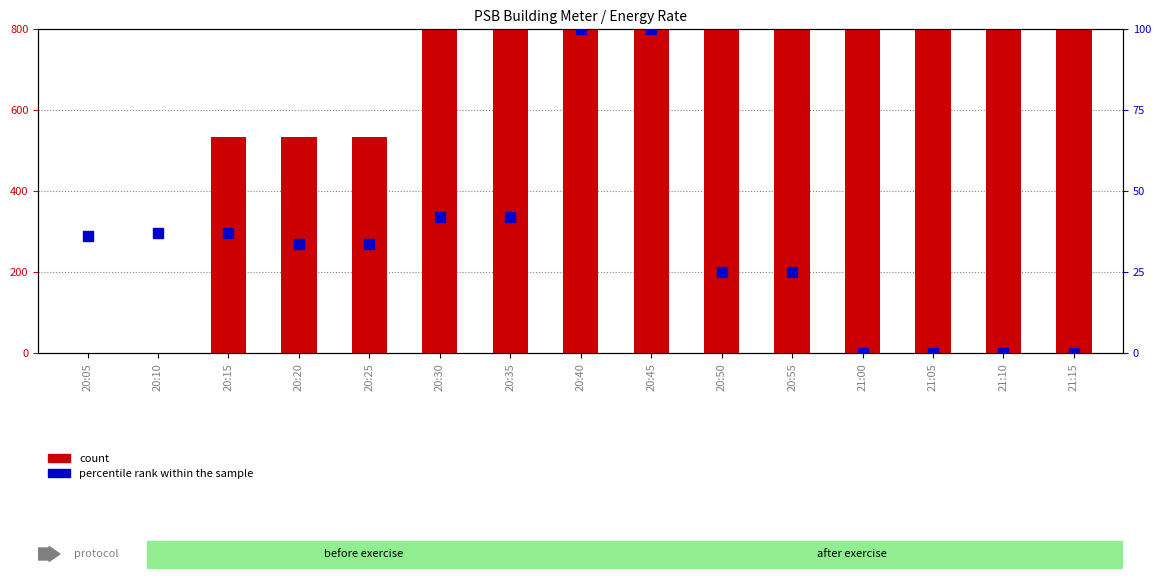

What are all the series names shown in the legend?

count, percentile rank within the sample